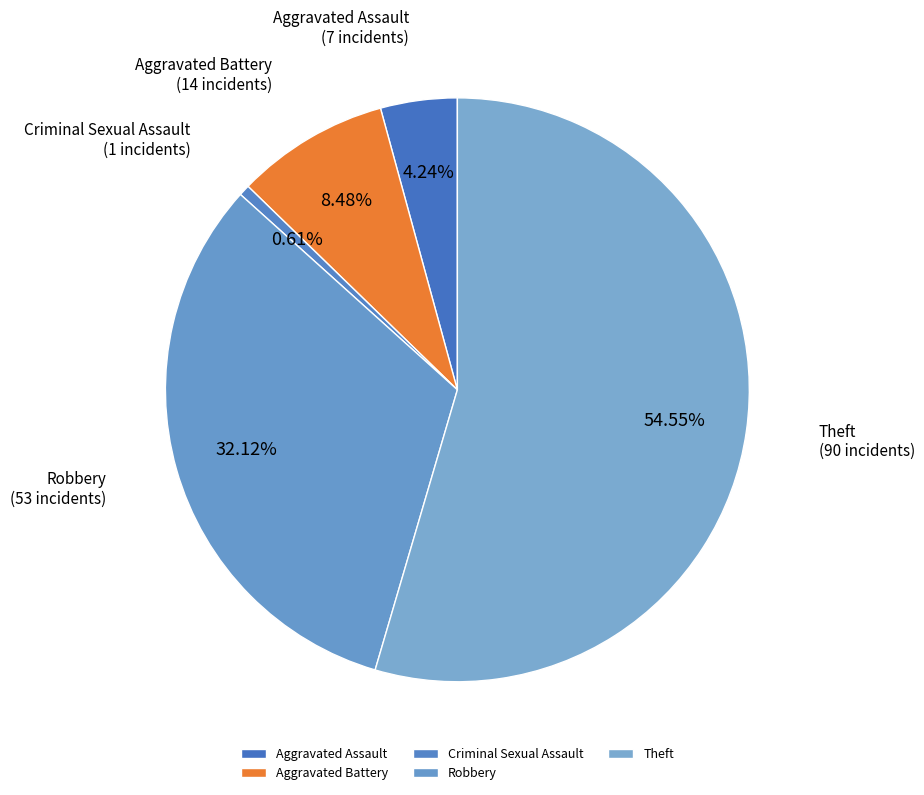

Which category has the biggest portion of the pie?

Theft